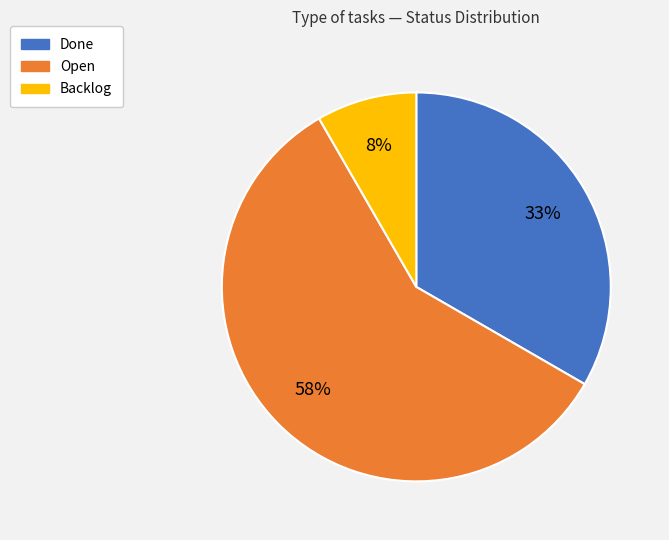

Which slice is the smallest?

Backlog